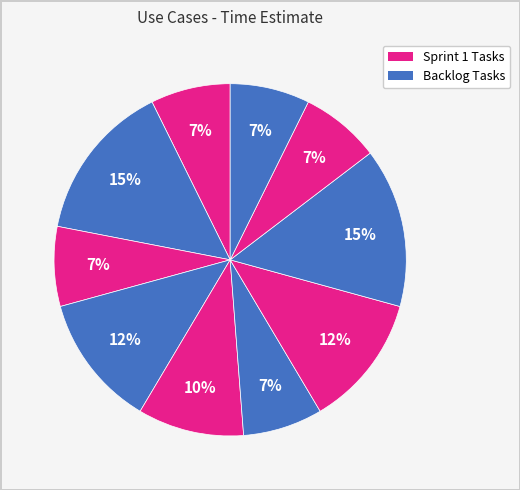

Is there any slice that represents more than half of the pie?

No